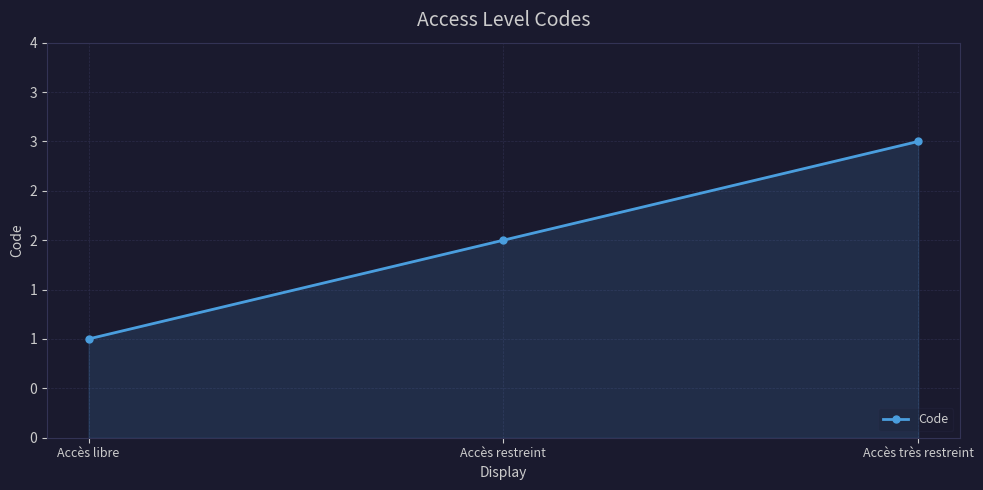

List the labels in order of value, smallest first.

Accès libre, Accès restreint, Accès très restreint